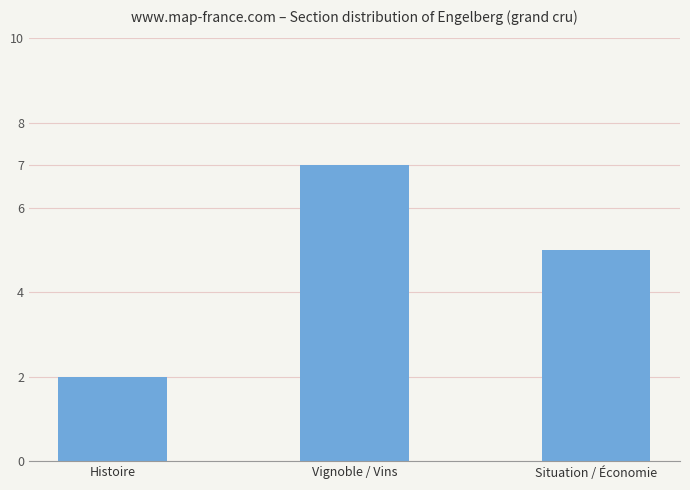

Rank the categories by value from lowest to highest.

Histoire, Situation / Économie, Vignoble / Vins